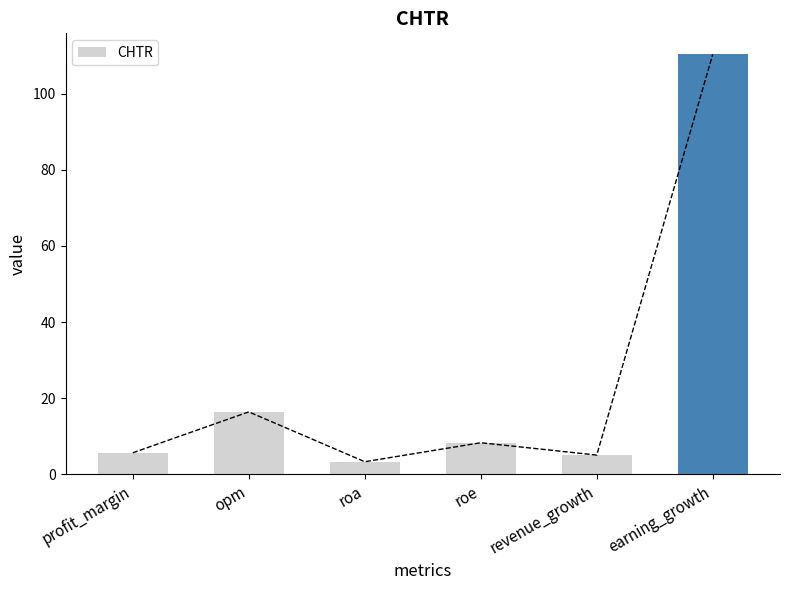

What is the ratio of the value at earning_growth to the value at roa?

32.9